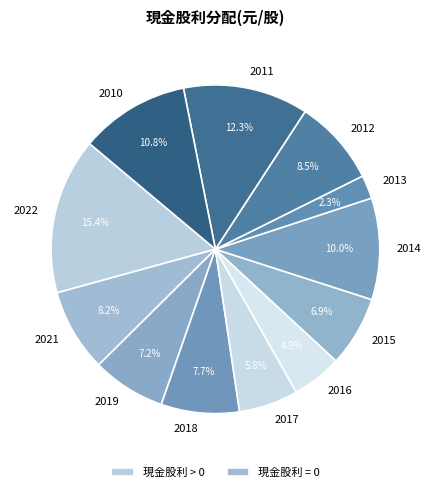

Is there a majority slice in this chart?

No